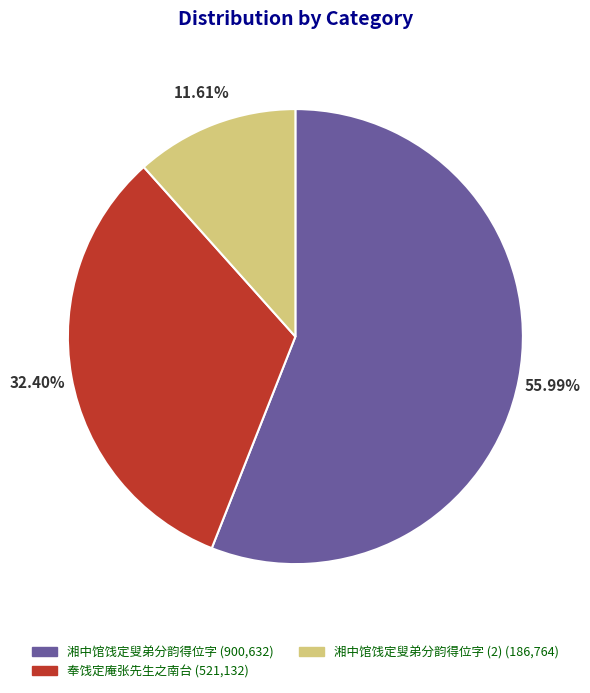

Is there a majority slice in this chart?

Yes